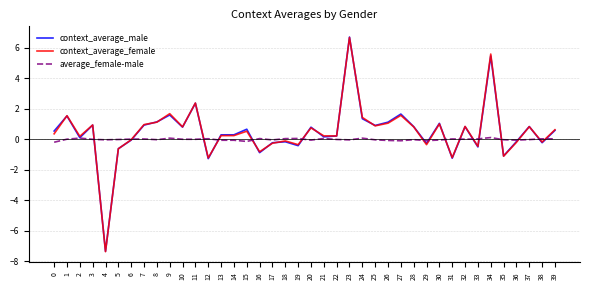

At which category is the sum across all series the highest?

23